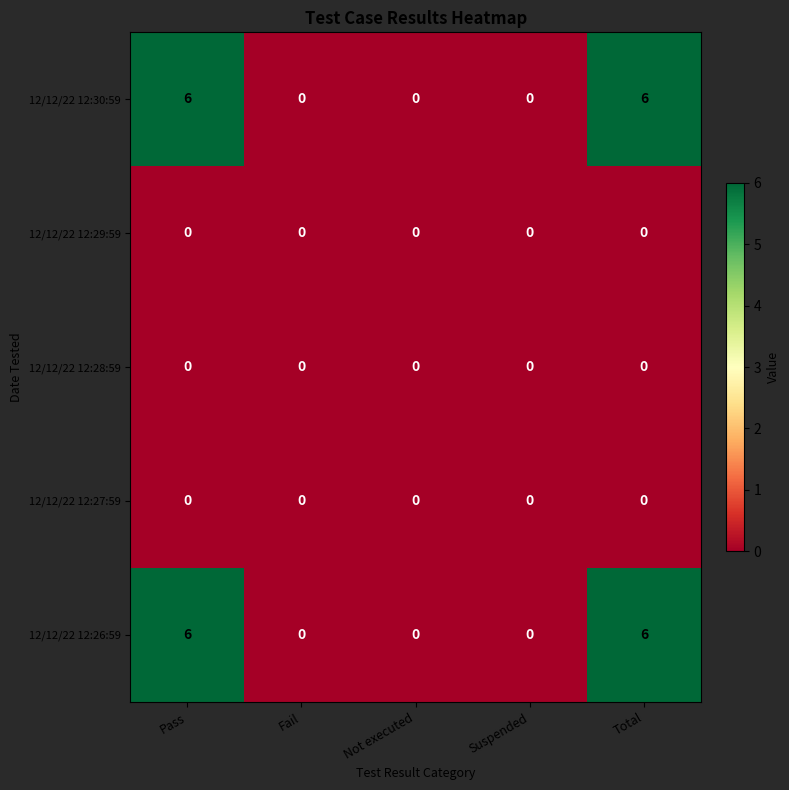

What is the spread (max minus min) of values at Pass?

6